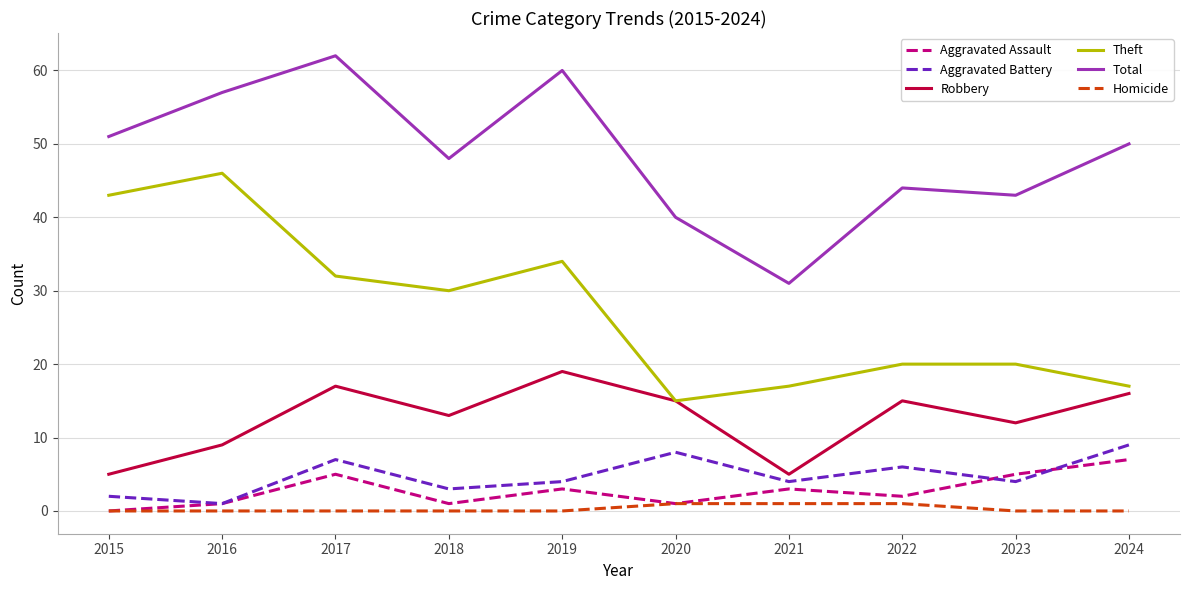

What is the maximum value shown in the chart?

62